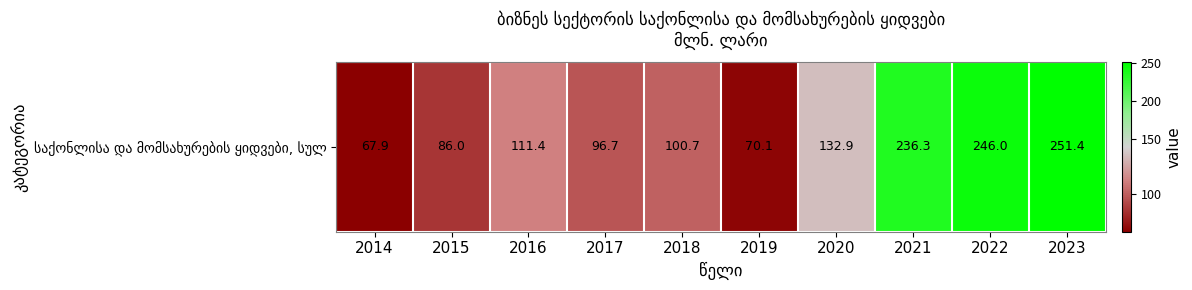

What is the change in value from 2018 to 2022?

+145.3